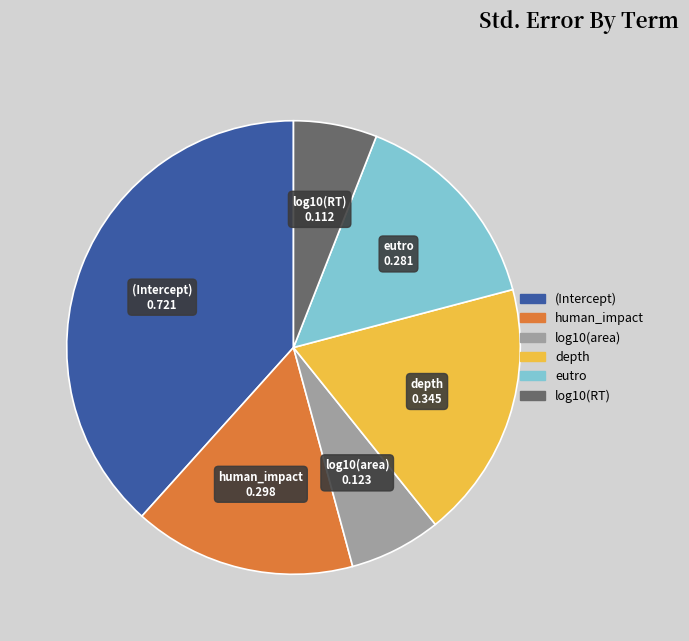

Which category has the biggest portion of the pie?

(Intercept)